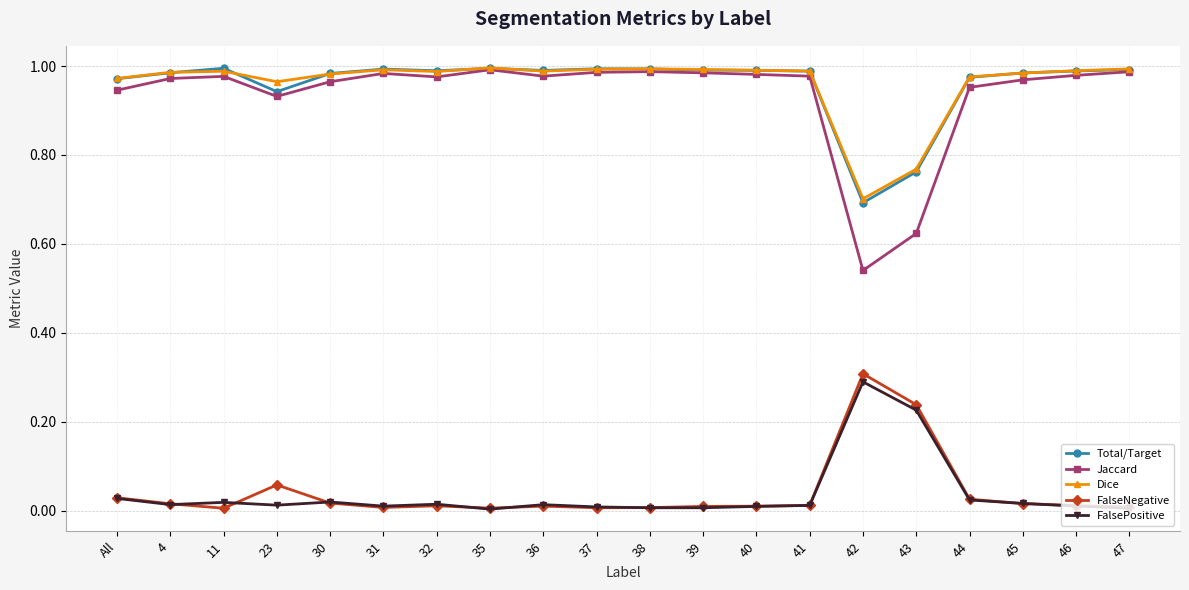

True or false: FalseNegative and Dice intersect in this chart.

False